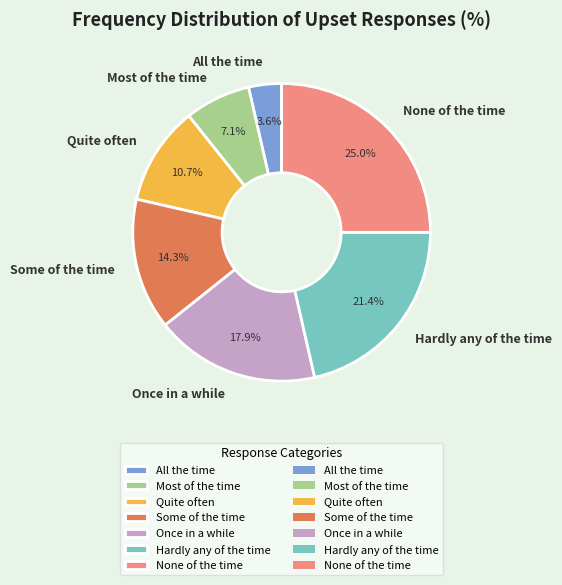

What portion of the pie excludes Quite often?

89.3%